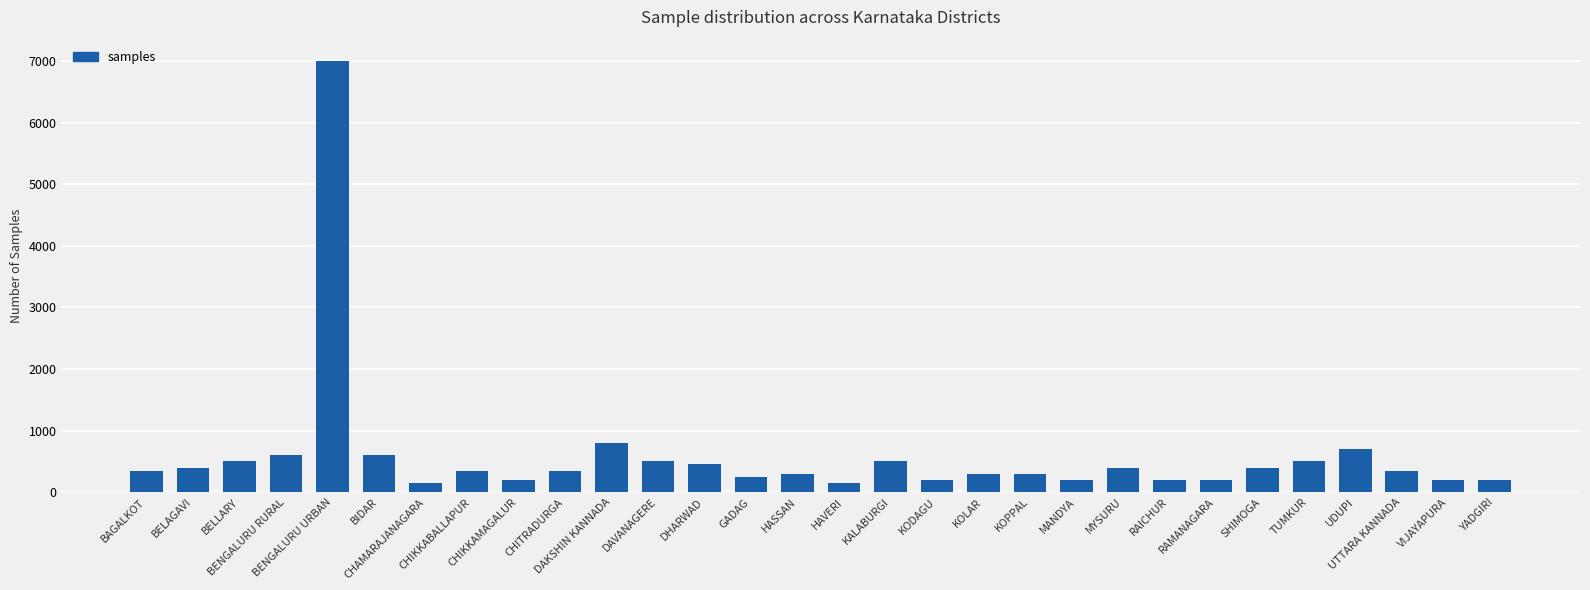

Are the bars grouped side by side (vs. stacked)?

No